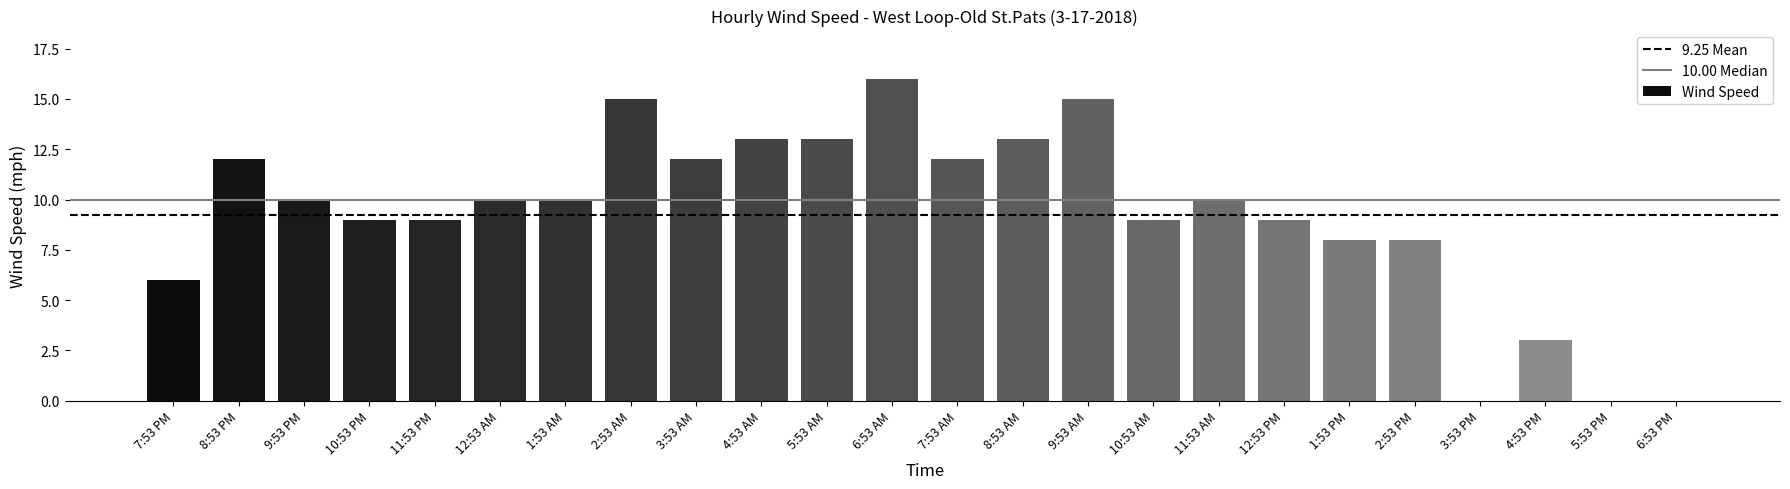

What is the ratio of the value at 12:53 AM to the value at 6:53 AM?

0.6